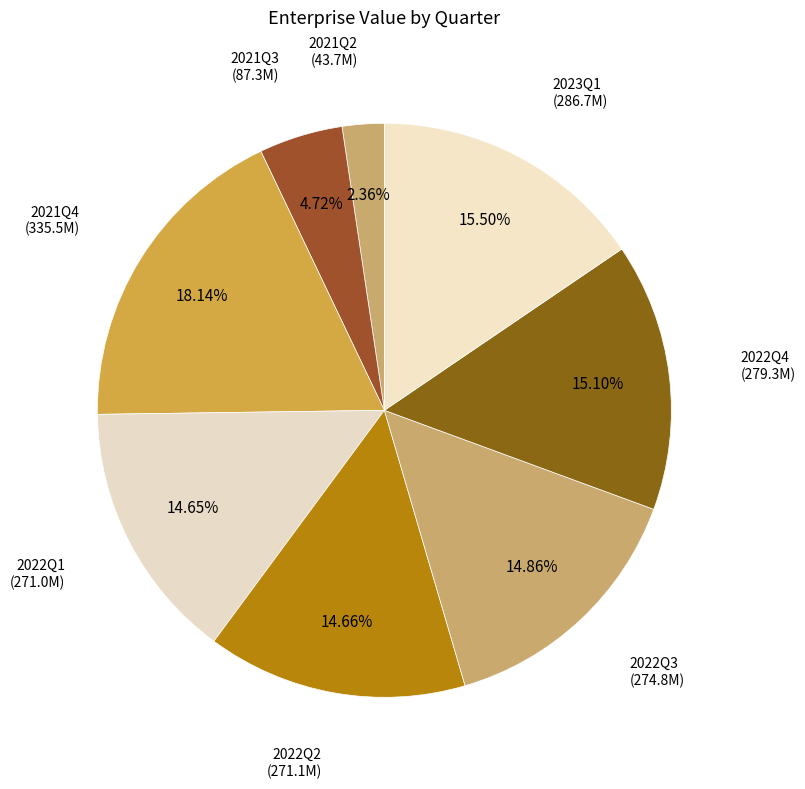

Count the number of slices in the pie.

8